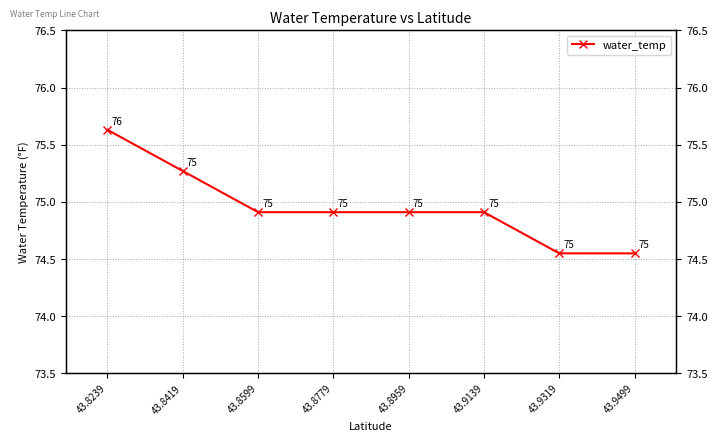

What is the sum of the values at 43.8419 and 43.9319?

149.8